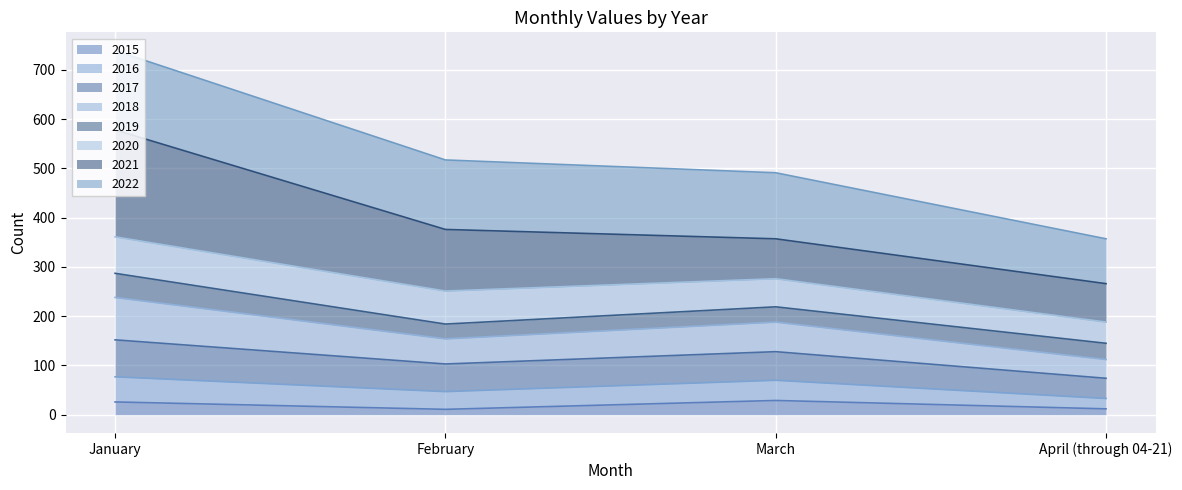

What is the difference between the maximum and minimum values in the 2015 series?

18